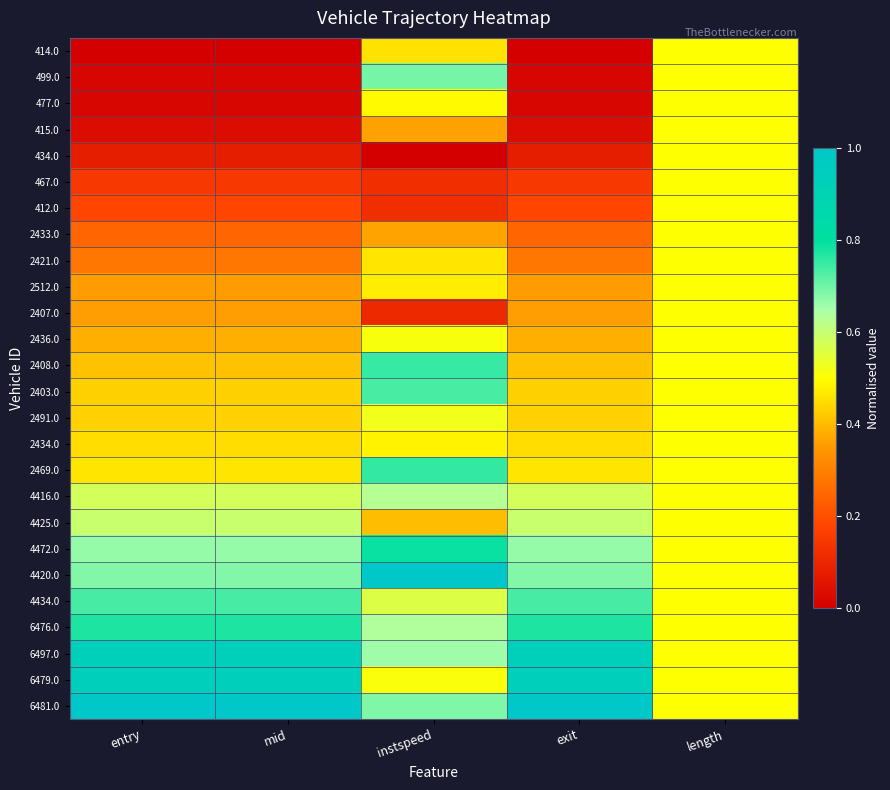

At which category is the sum across all series the highest?

instspeed